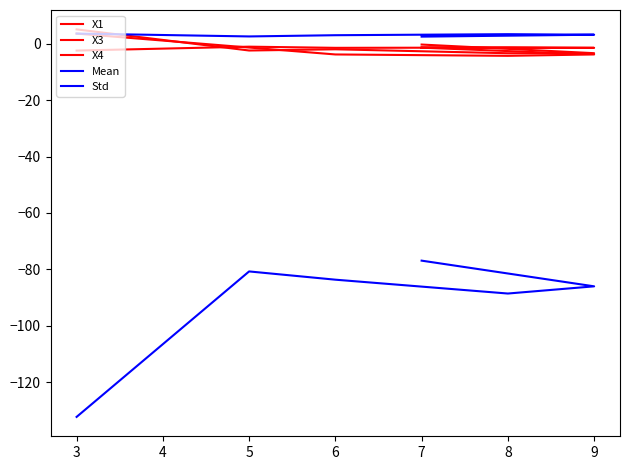

List the series in order of their peak value, highest first.

X4, Std, X1, X3, Mean